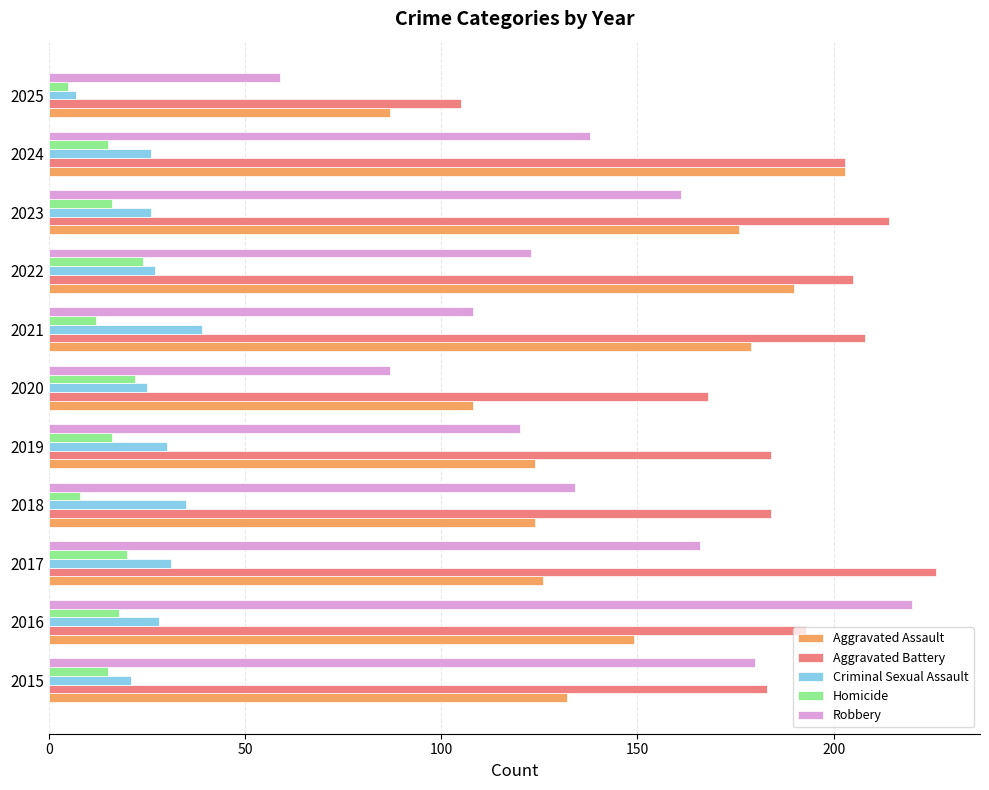

List the series in order of their peak value, highest first.

Aggravated Battery, Robbery, Aggravated Assault, Criminal Sexual Assault, Homicide